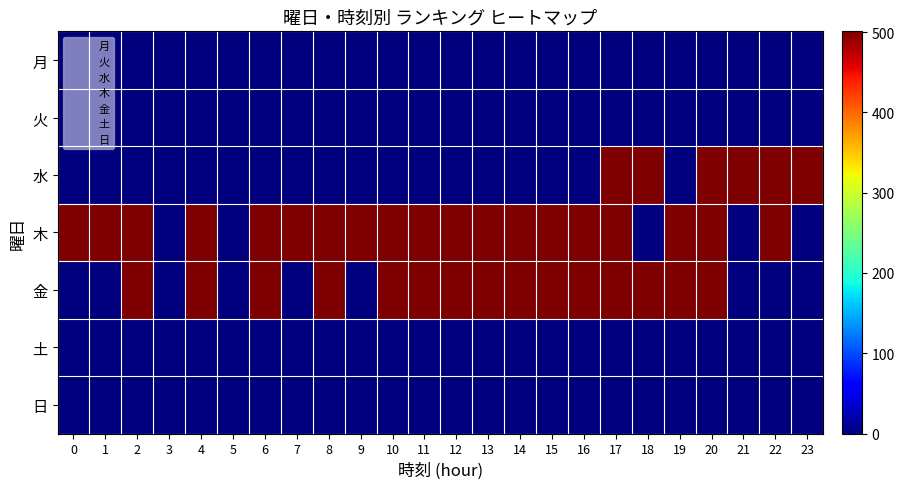

Which series has the largest total across all categories?

木